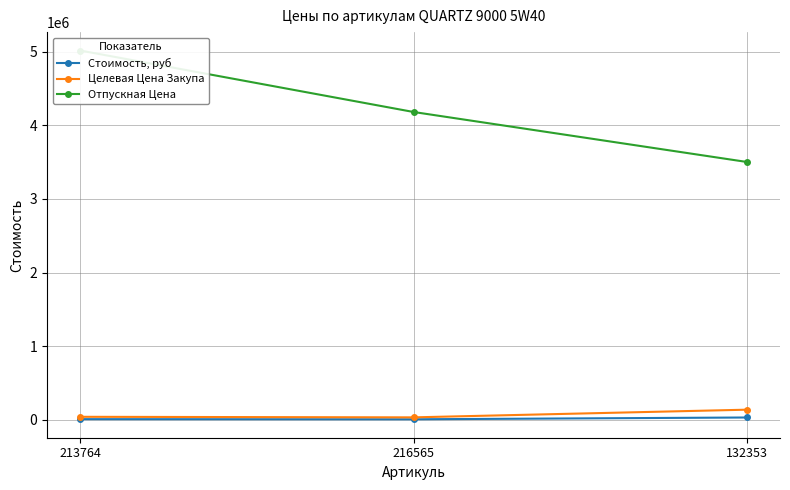

At which category is the sum across all series the highest?

213764